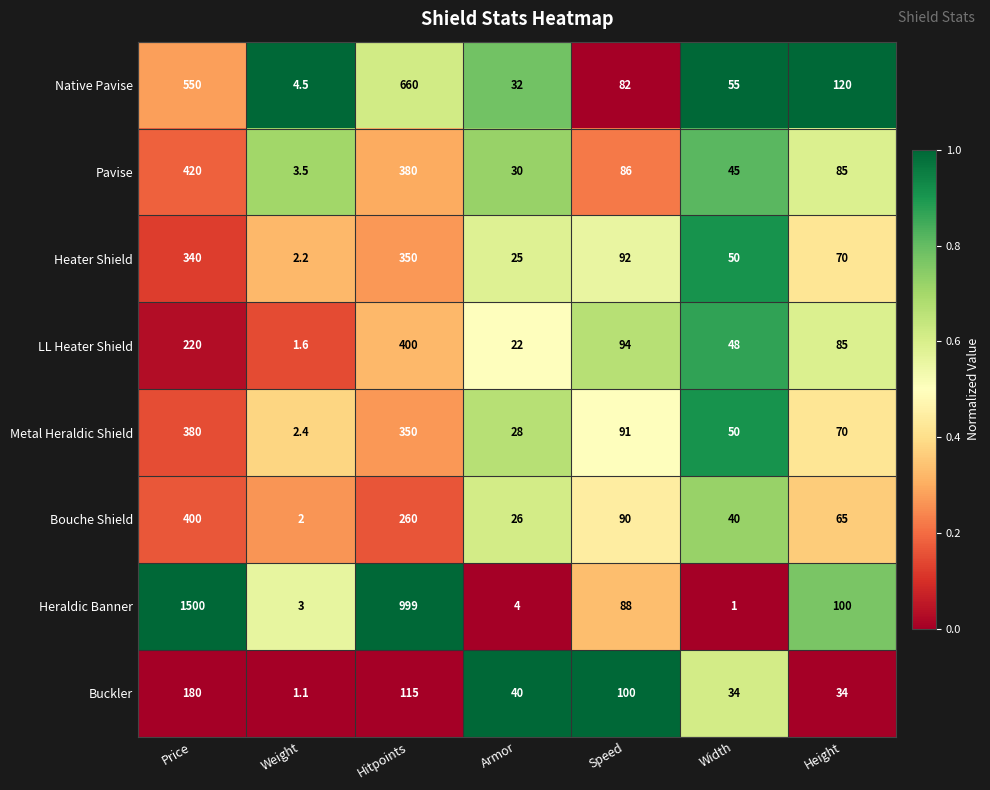

List the labels in order of Pavise value, smallest first.

Weight, Armor, Width, Height, Speed, Hitpoints, Price